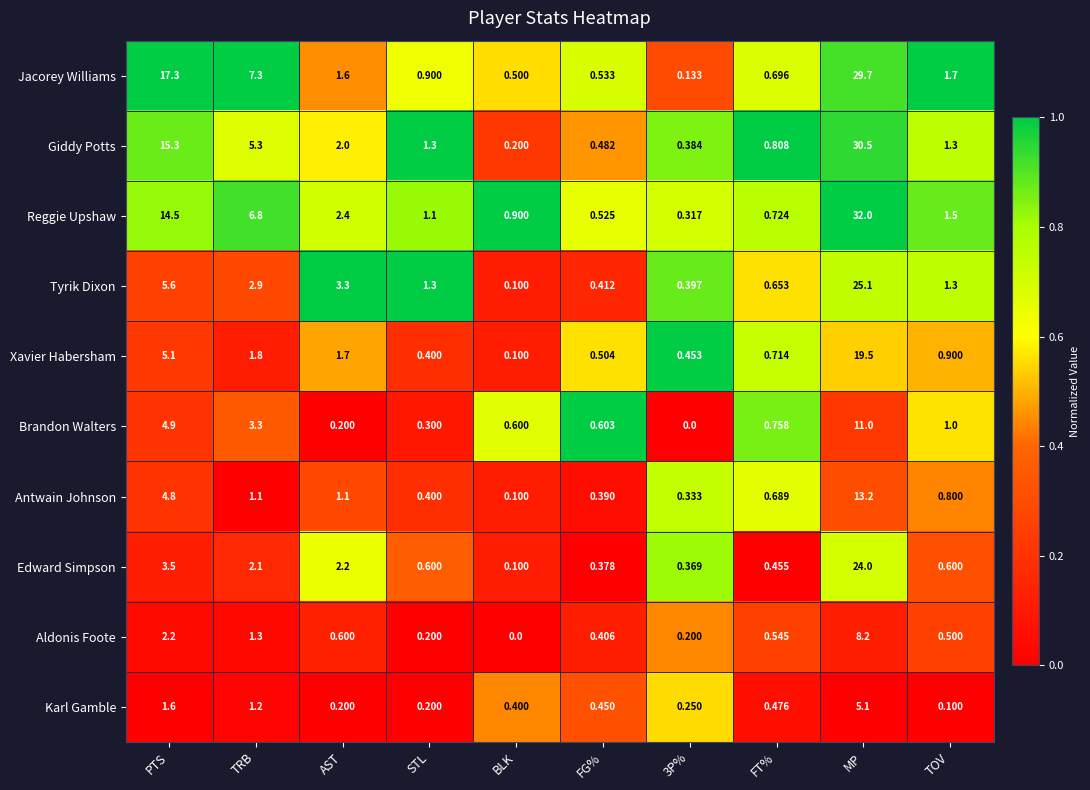

Which category has the highest value across all series?

MP